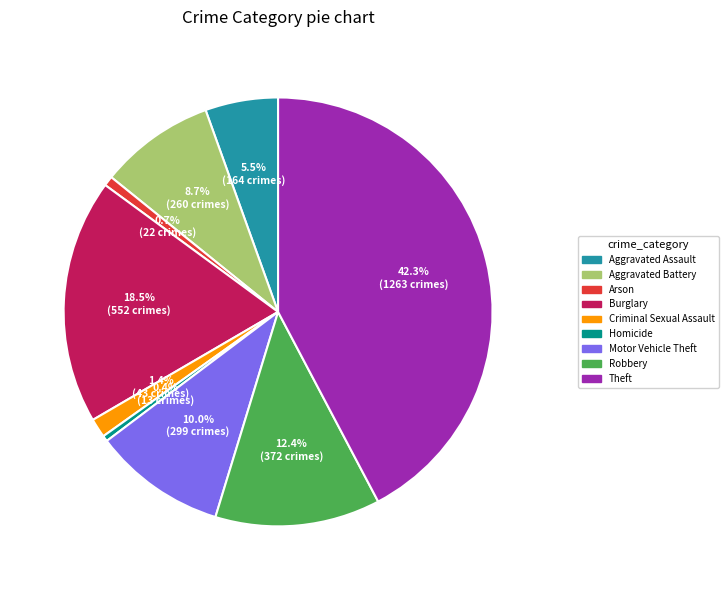

How much of the chart is everything except Theft?

57.7%